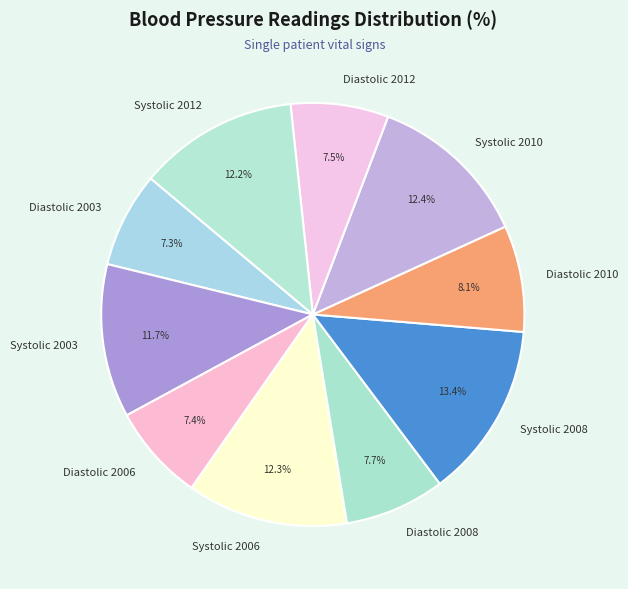

Combined, do Systolic 2003 and Systolic 2006 account for over 50%?

No